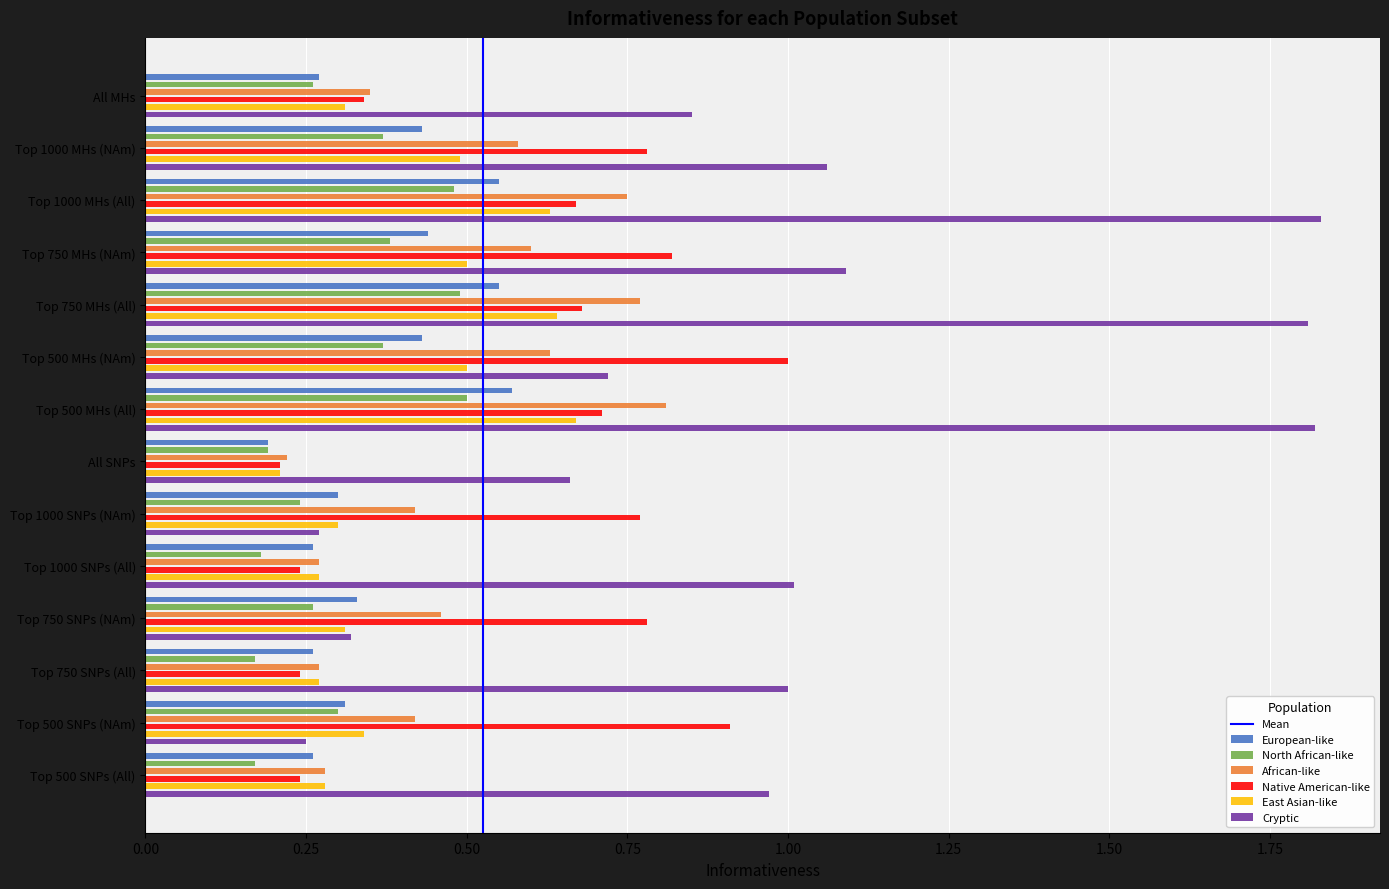

What is the greatest value displayed?

1.8